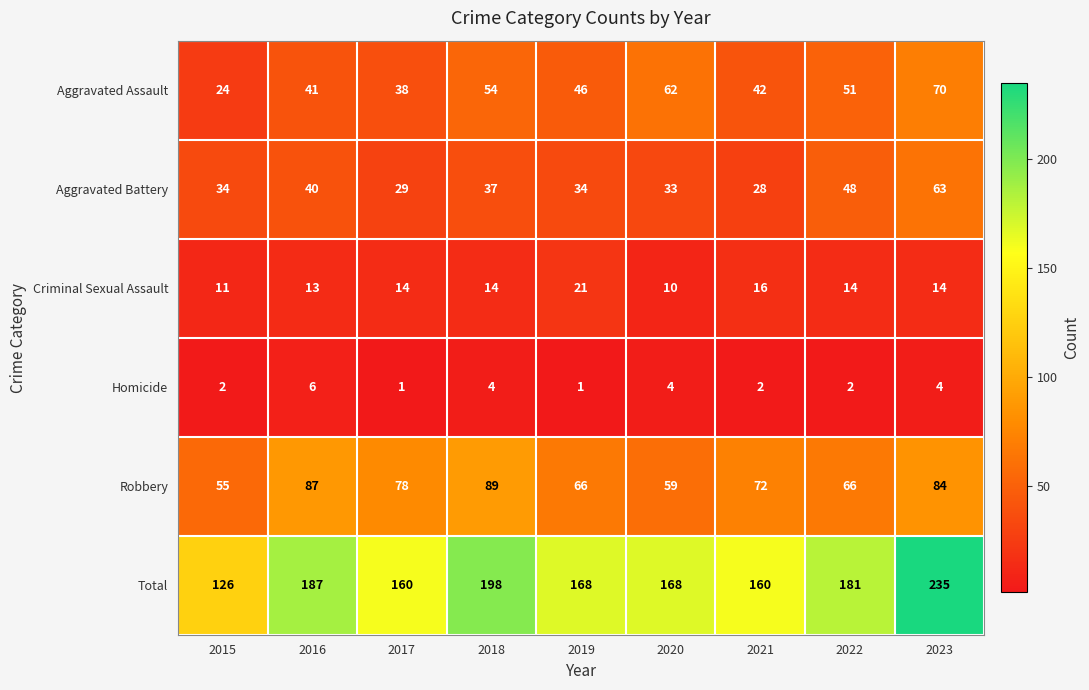

What is the difference between the highest and lowest values at 2017?

159